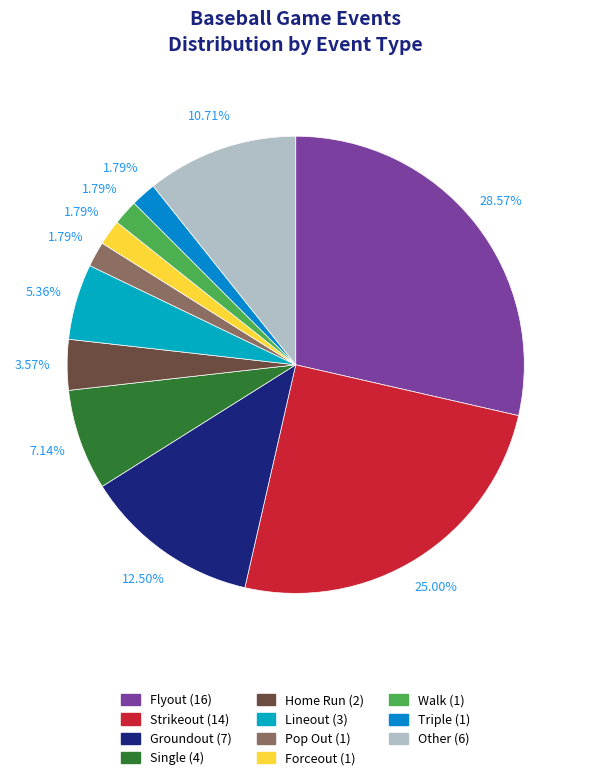

Does Walk account for over 50% of the chart?

No